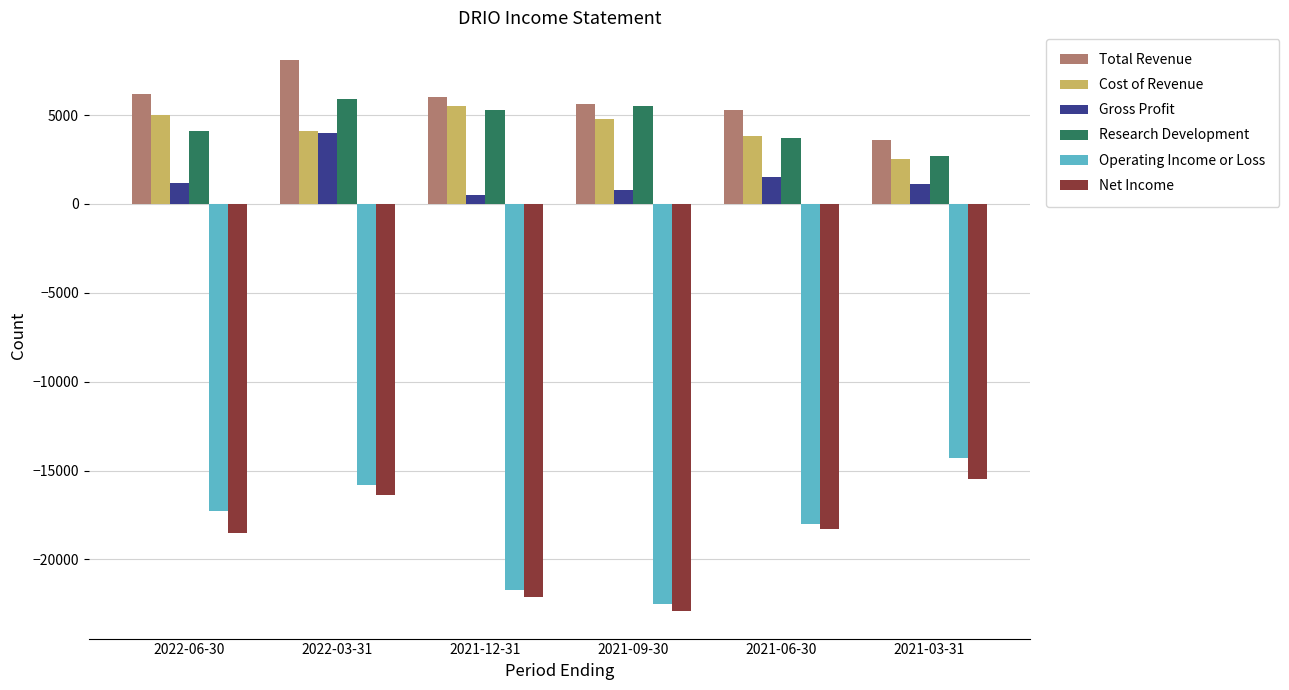

Which category has the highest value in the Operating Income or Loss series?

2021-03-31